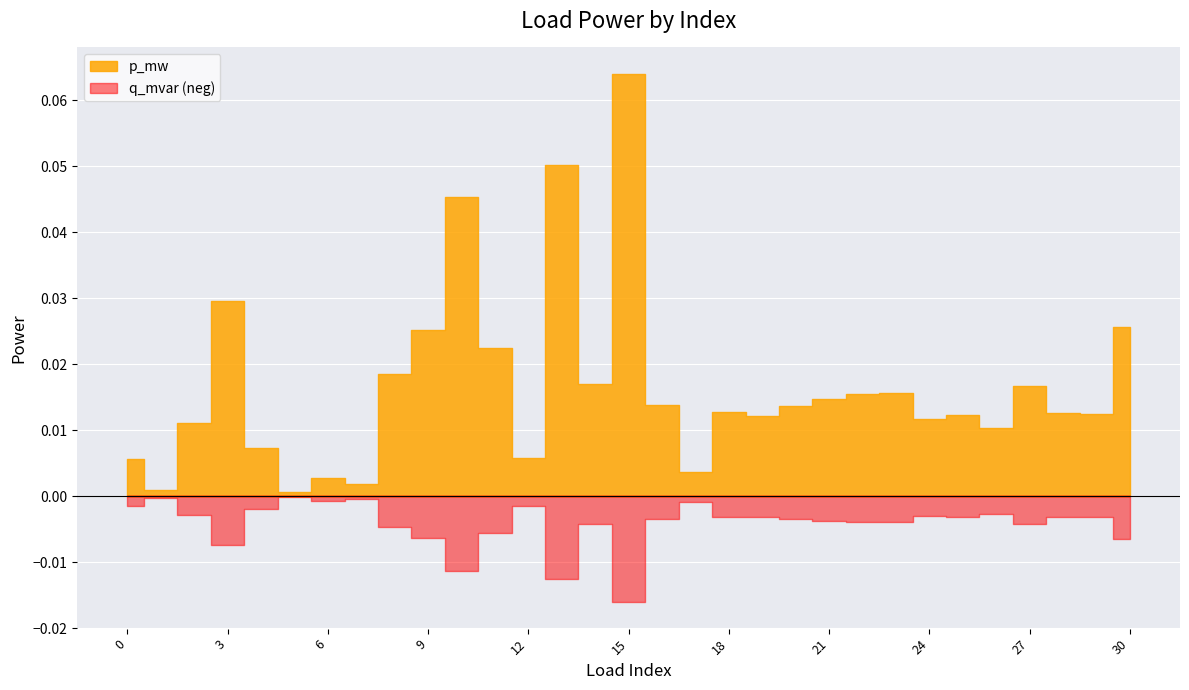

Is the value of p_mw at 16 greater than the value of q_mvar at 29?

Yes